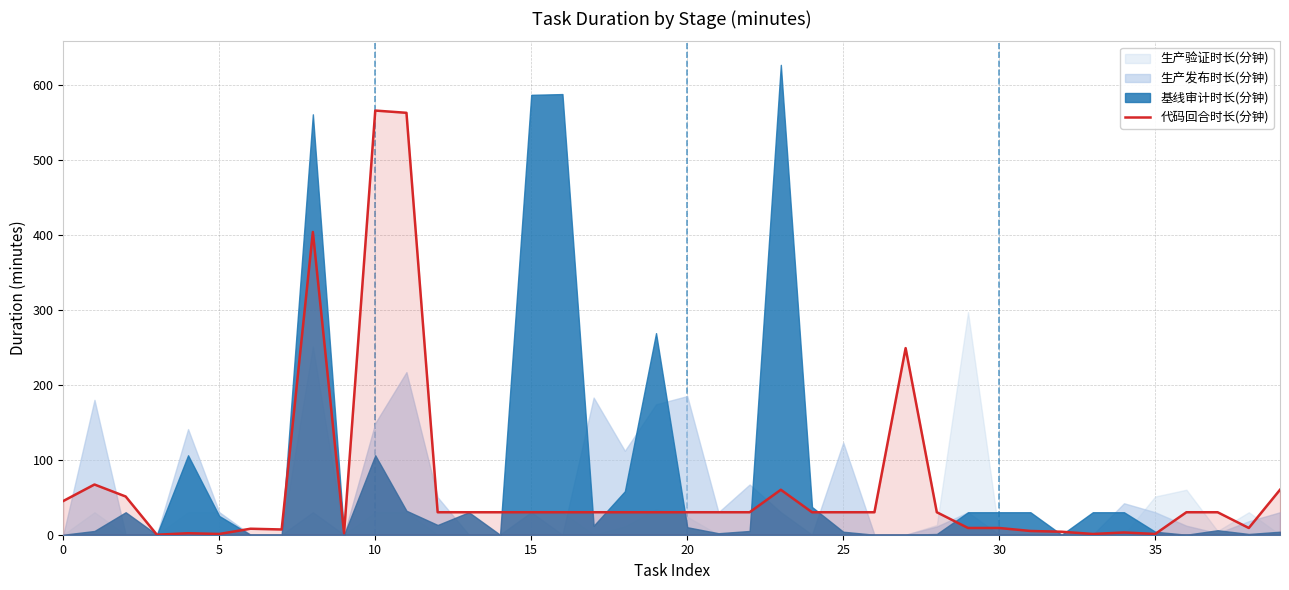

Does the chart display data point markers on the line(s)?

No